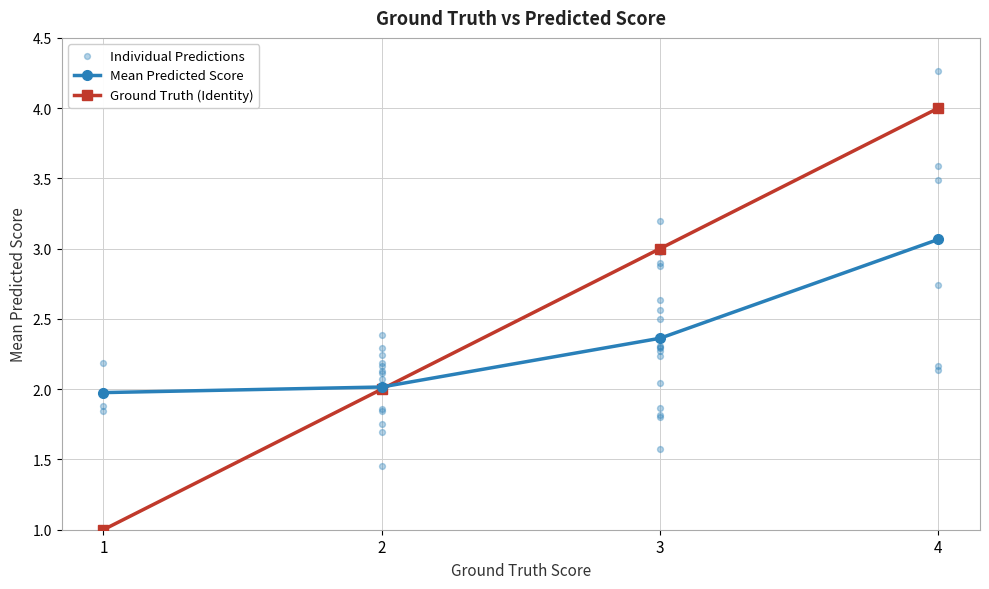

Which series has the largest total across all categories?

gt